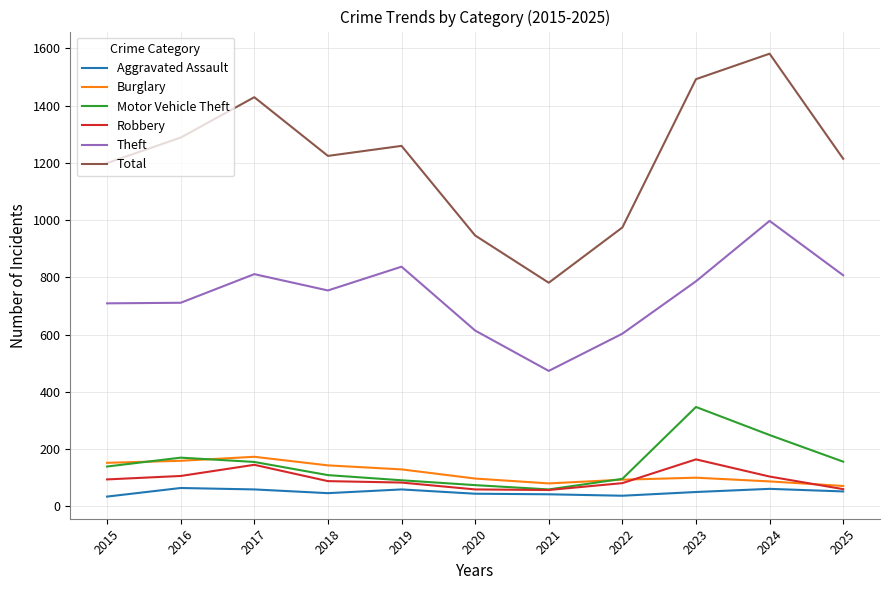

At how many categories does at least one series exceed 131?

11